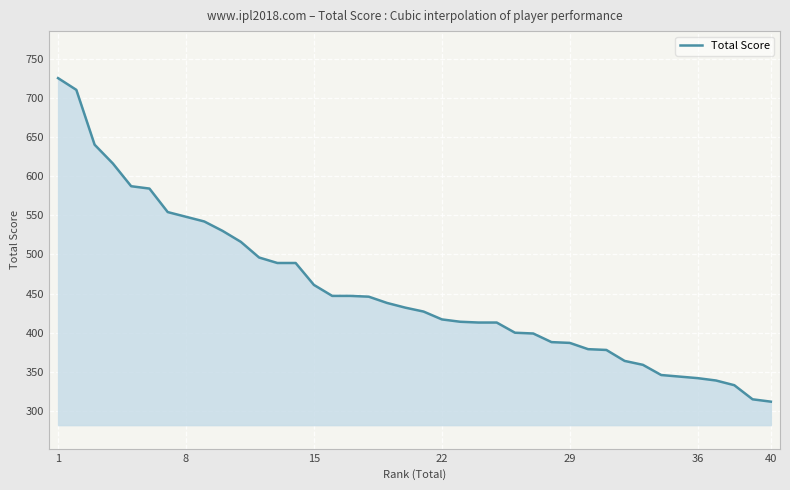

Does the chart display data point markers on the line(s)?

No